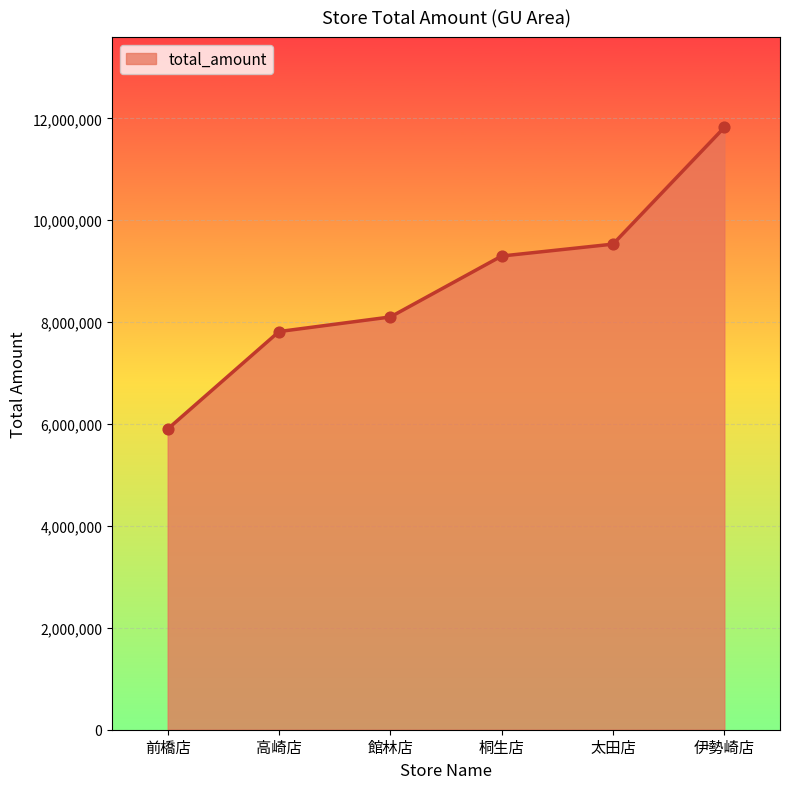

What is the change in value from 前橋店 to 太田店?

+3629165